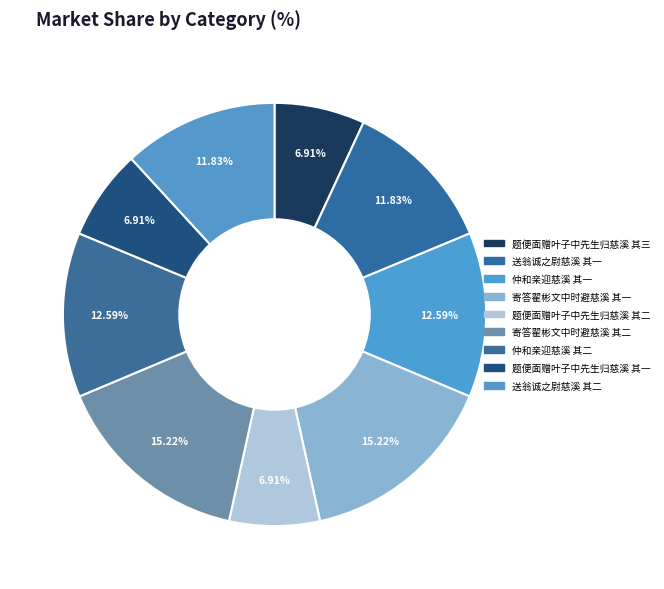

Combined, do 题便面赠叶子中先生归慈溪 其一 and 寄答翟彬文中时避慈溪 其一 account for over 50%?

No